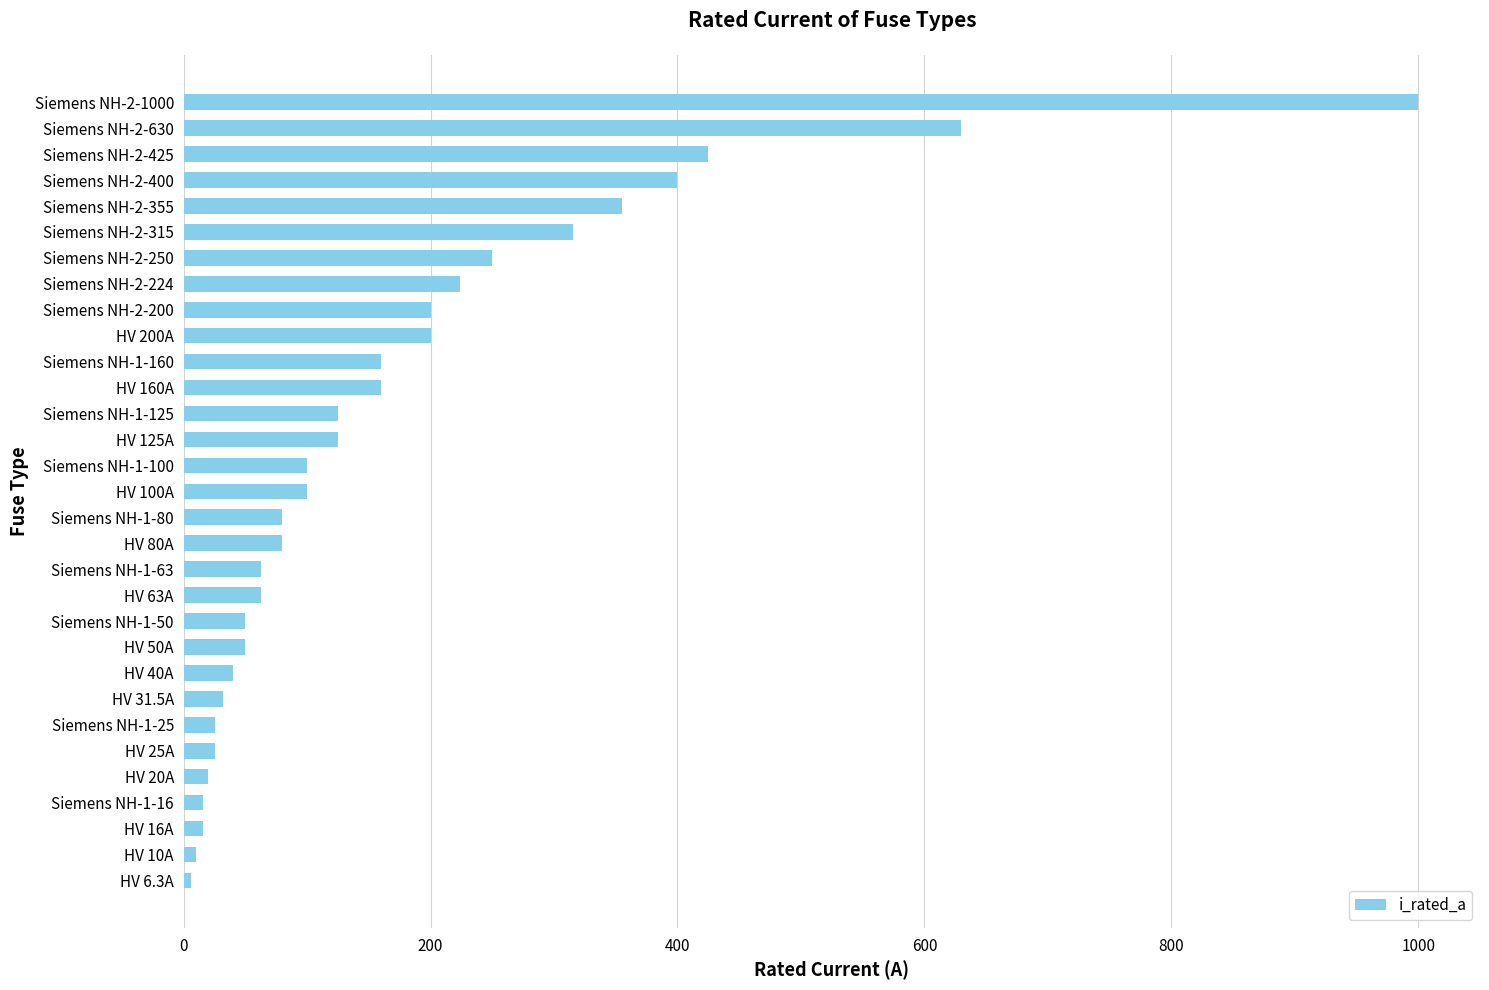

How many bars are there in total?

31